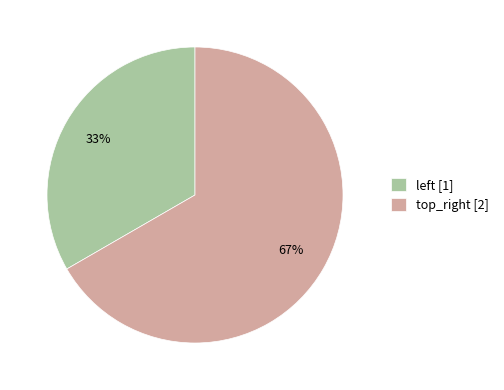

Which category has the biggest portion of the pie?

top_right